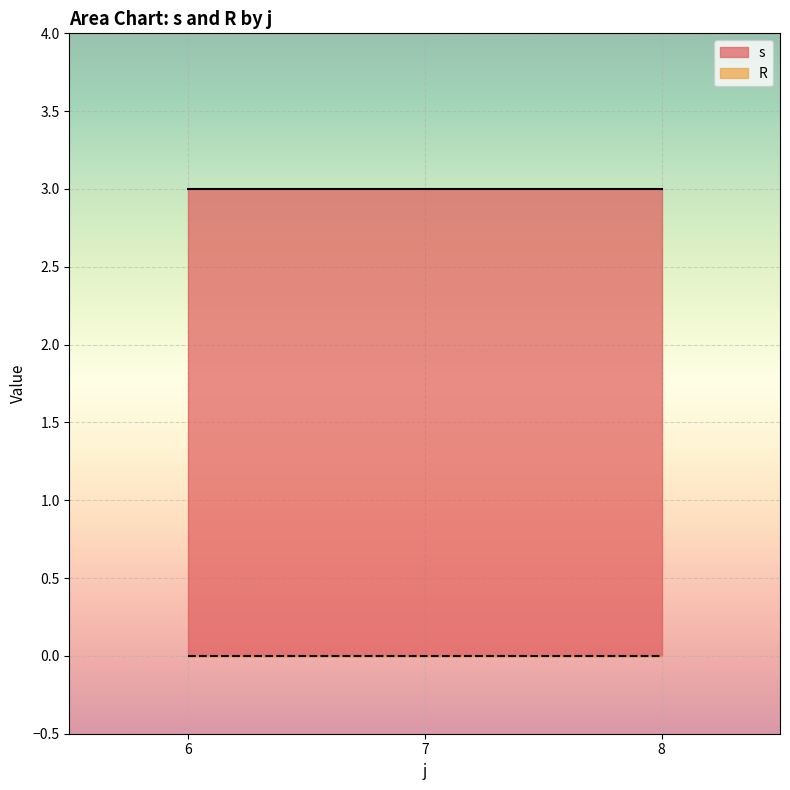

Between 8 and 6, which is larger?

8